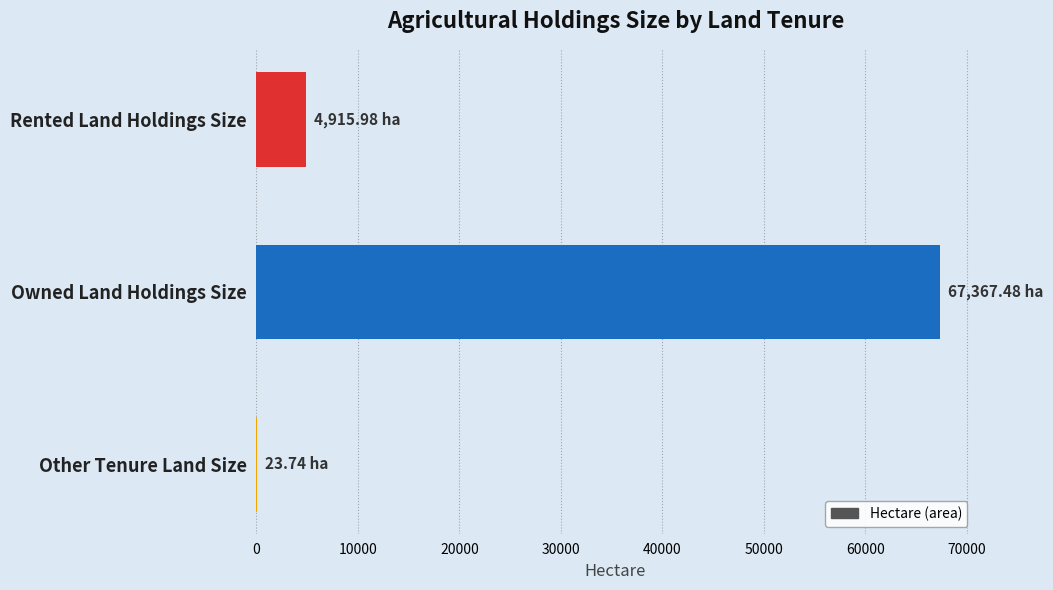

Which label corresponds to the largest value in the chart?

Owned Land Holdings Size